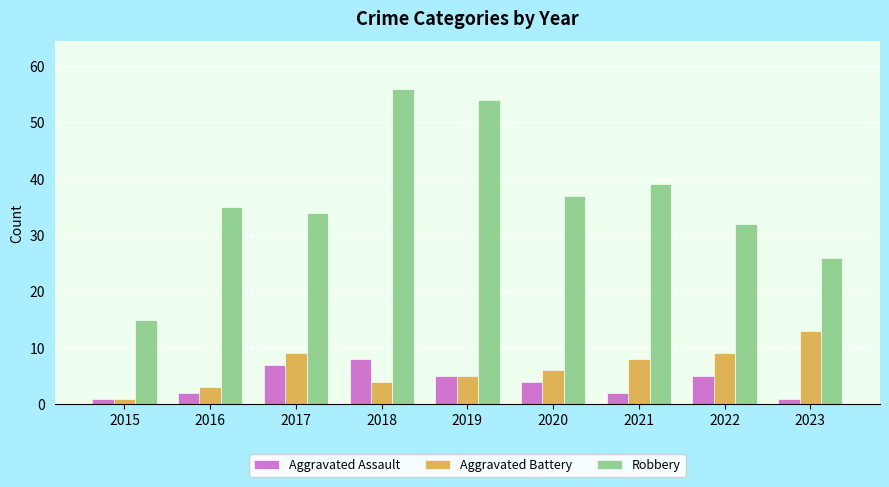

Reading left to right, what are all the values shown in this chart?

Aggravated Assault: 2015=1	2016=2	2017=7	2018=8	2019=5	2020=4	2021=2	2022=5	2023=1
Aggravated Battery: 2015=1	2016=3	2017=9	2018=4	2019=5	2020=6	2021=8	2022=9	2023=13
Robbery: 2015=15	2016=35	2017=34	2018=56	2019=54	2020=37	2021=39	2022=32	2023=26